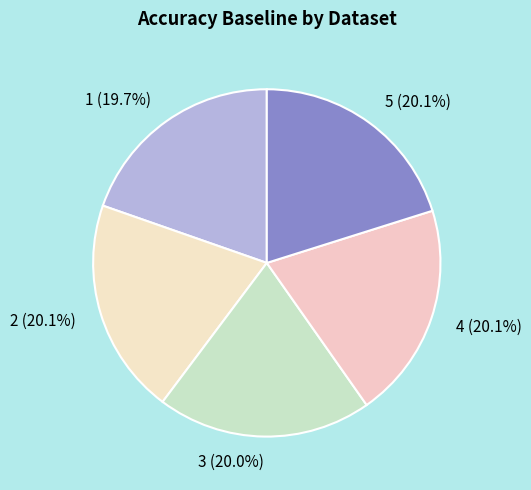

How many segments does this pie chart have?

5